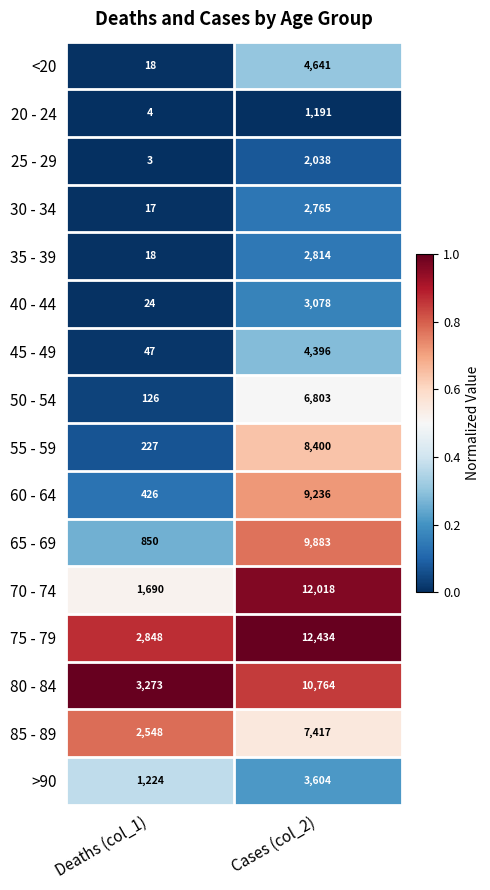

True or false: <20 has a value of 27 at Deaths (col_1).

False